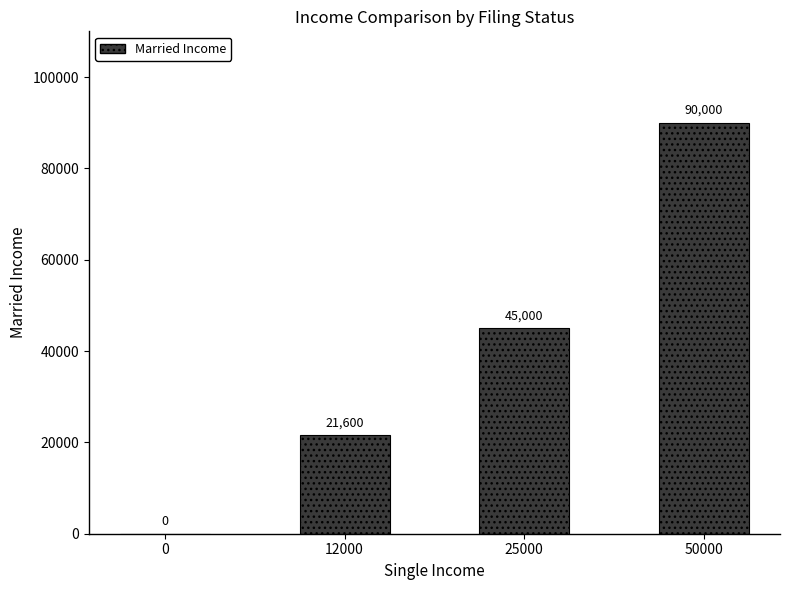

Reading left to right, transcribe all the data shown in this chart.

0	21600	45000	90000